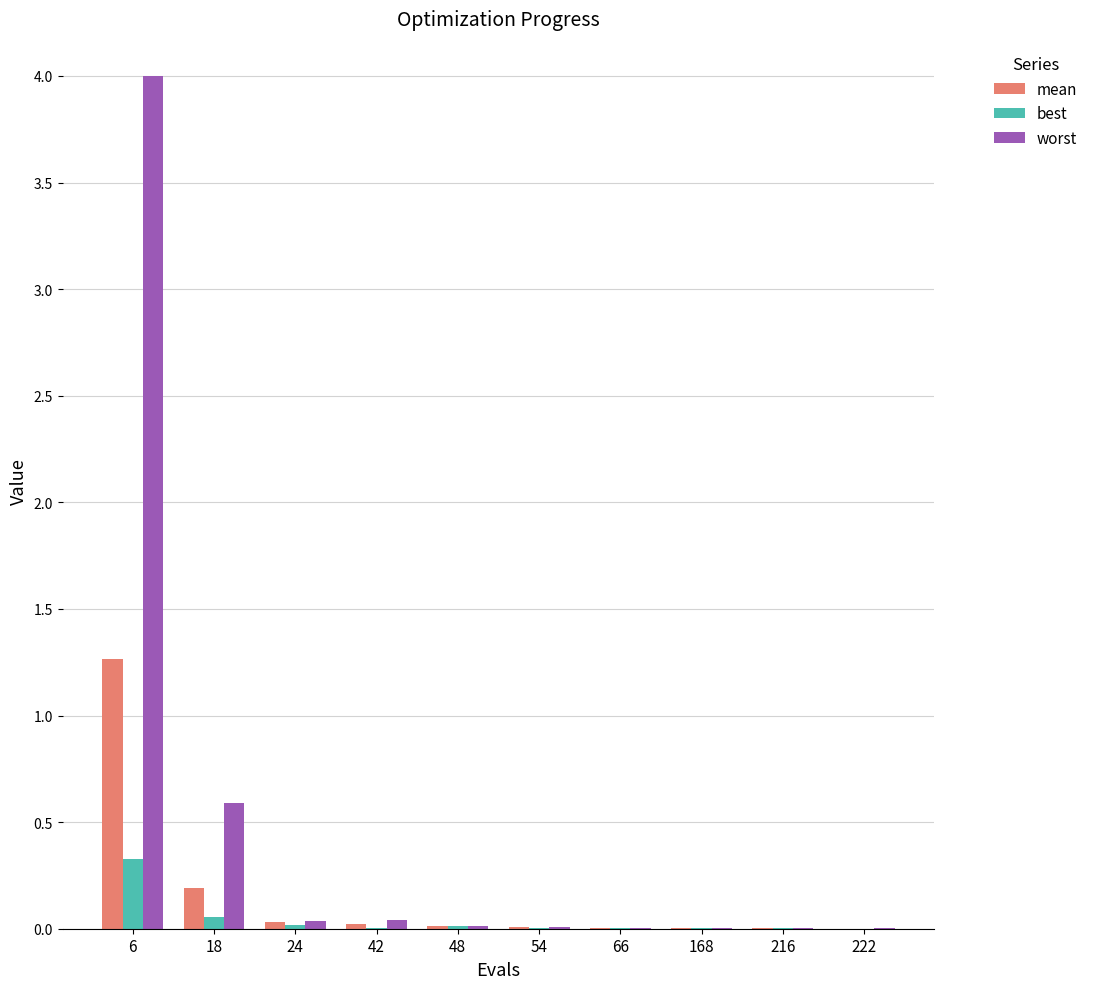

Which series changed the most between 6 and 24?

worst